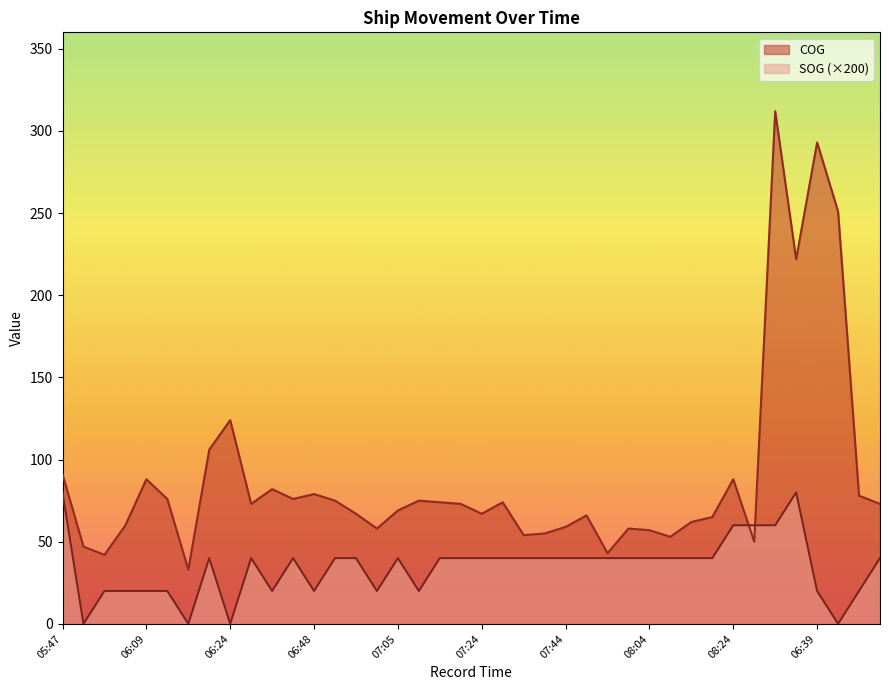

Between which two adjacent categories do COG and SOG first intersect?

08:24 and 08:29